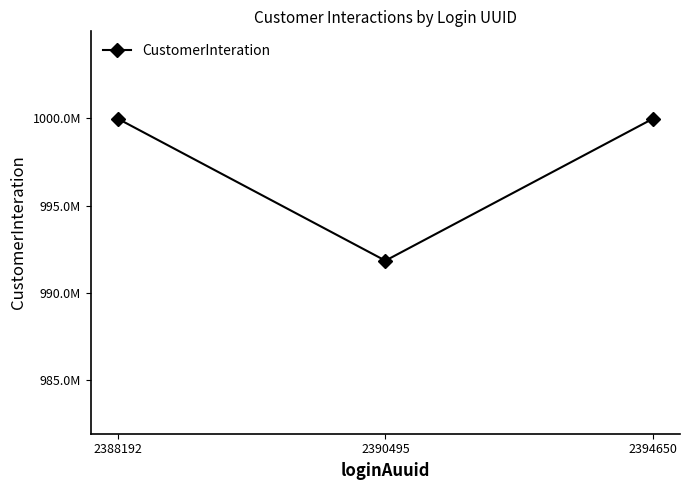

Rank the categories by value from highest to lowest.

2388192, 2394650, 2390495